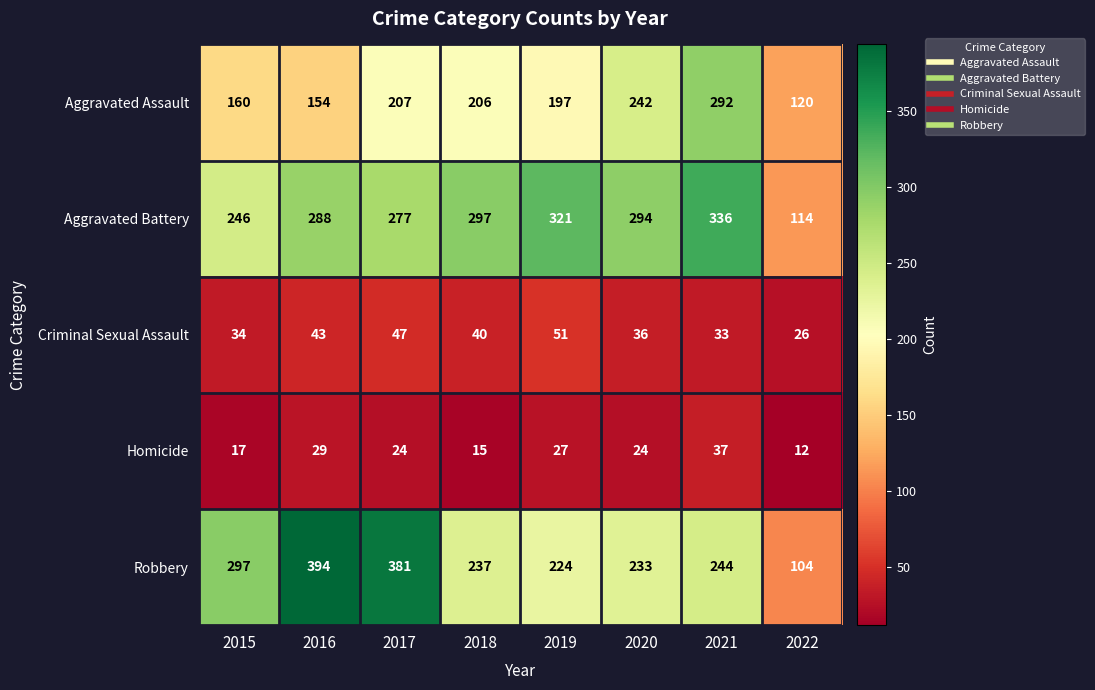

The Robbery series shows 381 at 2017. True or false?

True